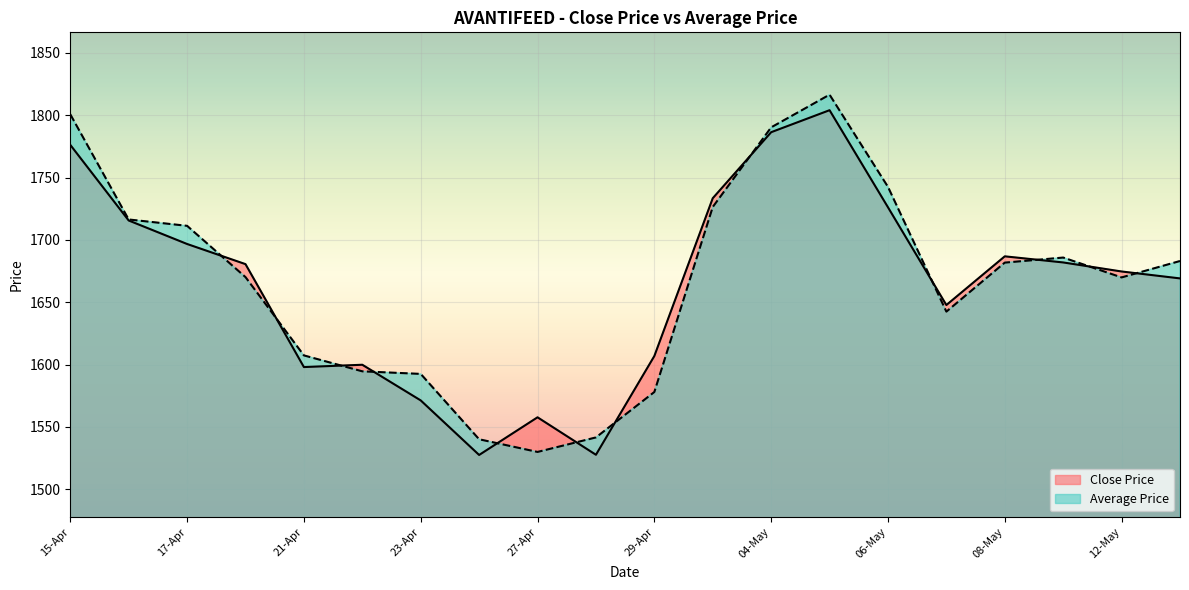

Where is the first local minimum for Average Price?

27-Apr